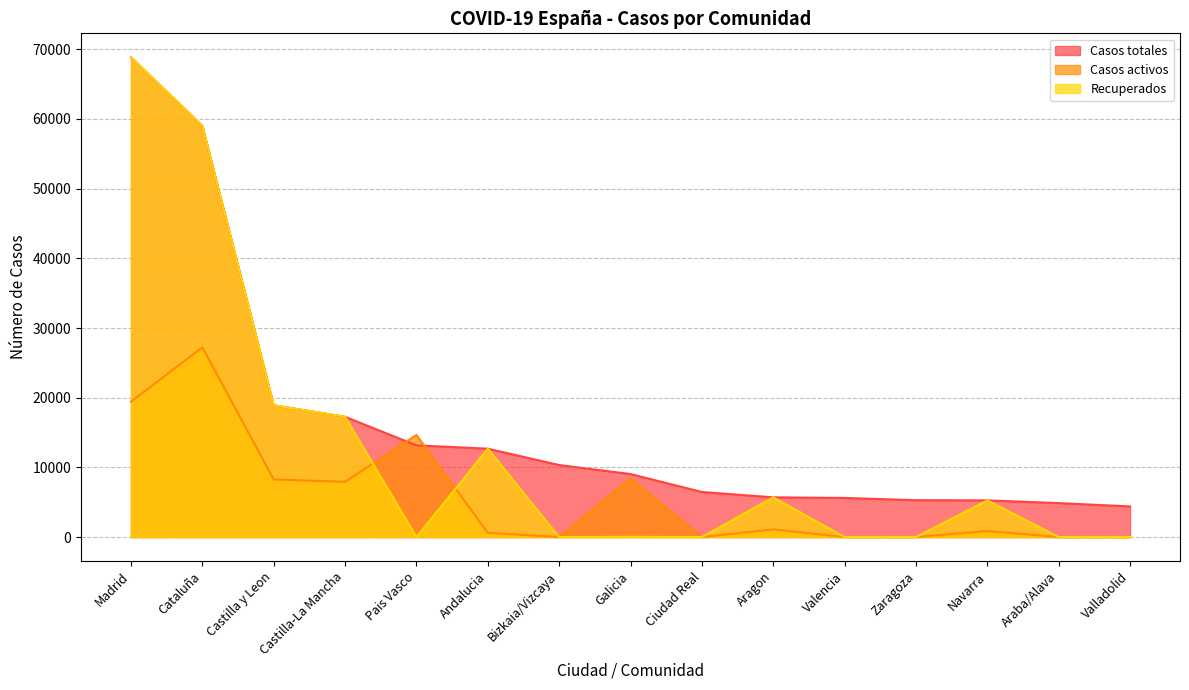

True or false: Recuperados has a value of 0 at Ciudad Real.

True